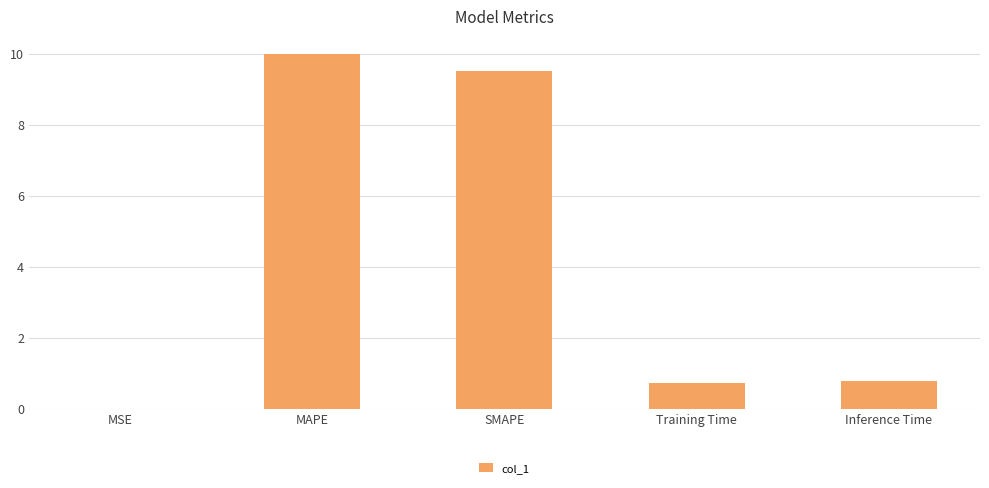

Between SMAPE and MSE, which is larger?

SMAPE